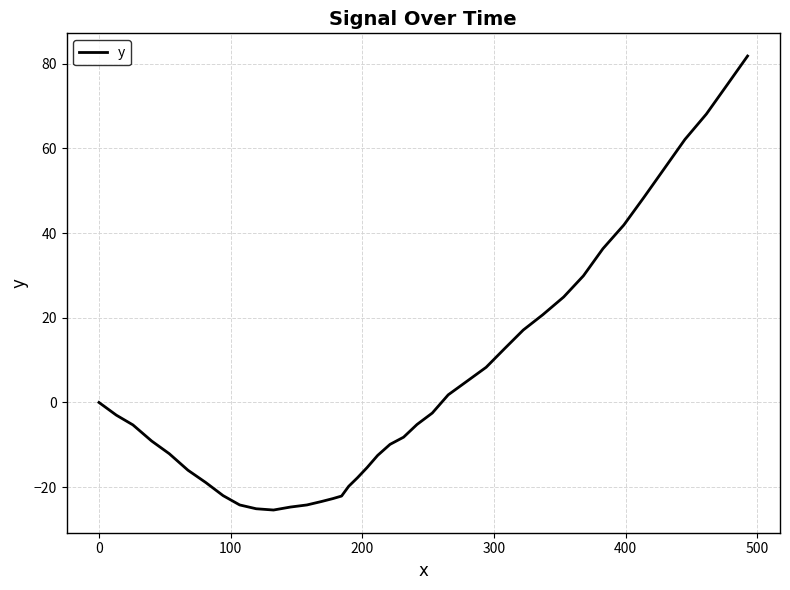

What is the smallest value displayed?

-25.4